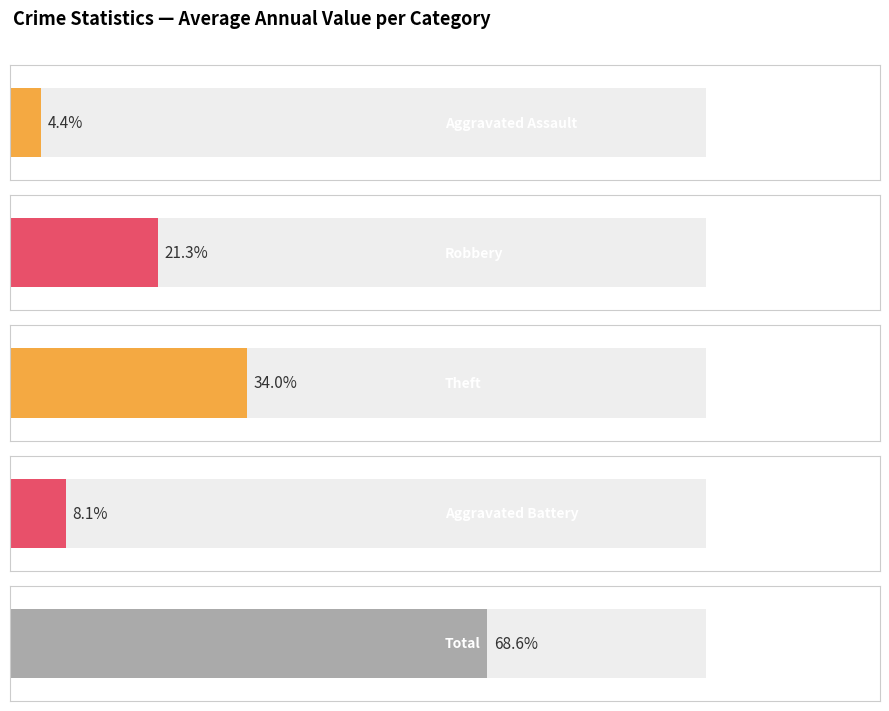

Is it true that Robbery equals 7 at 2020?

False